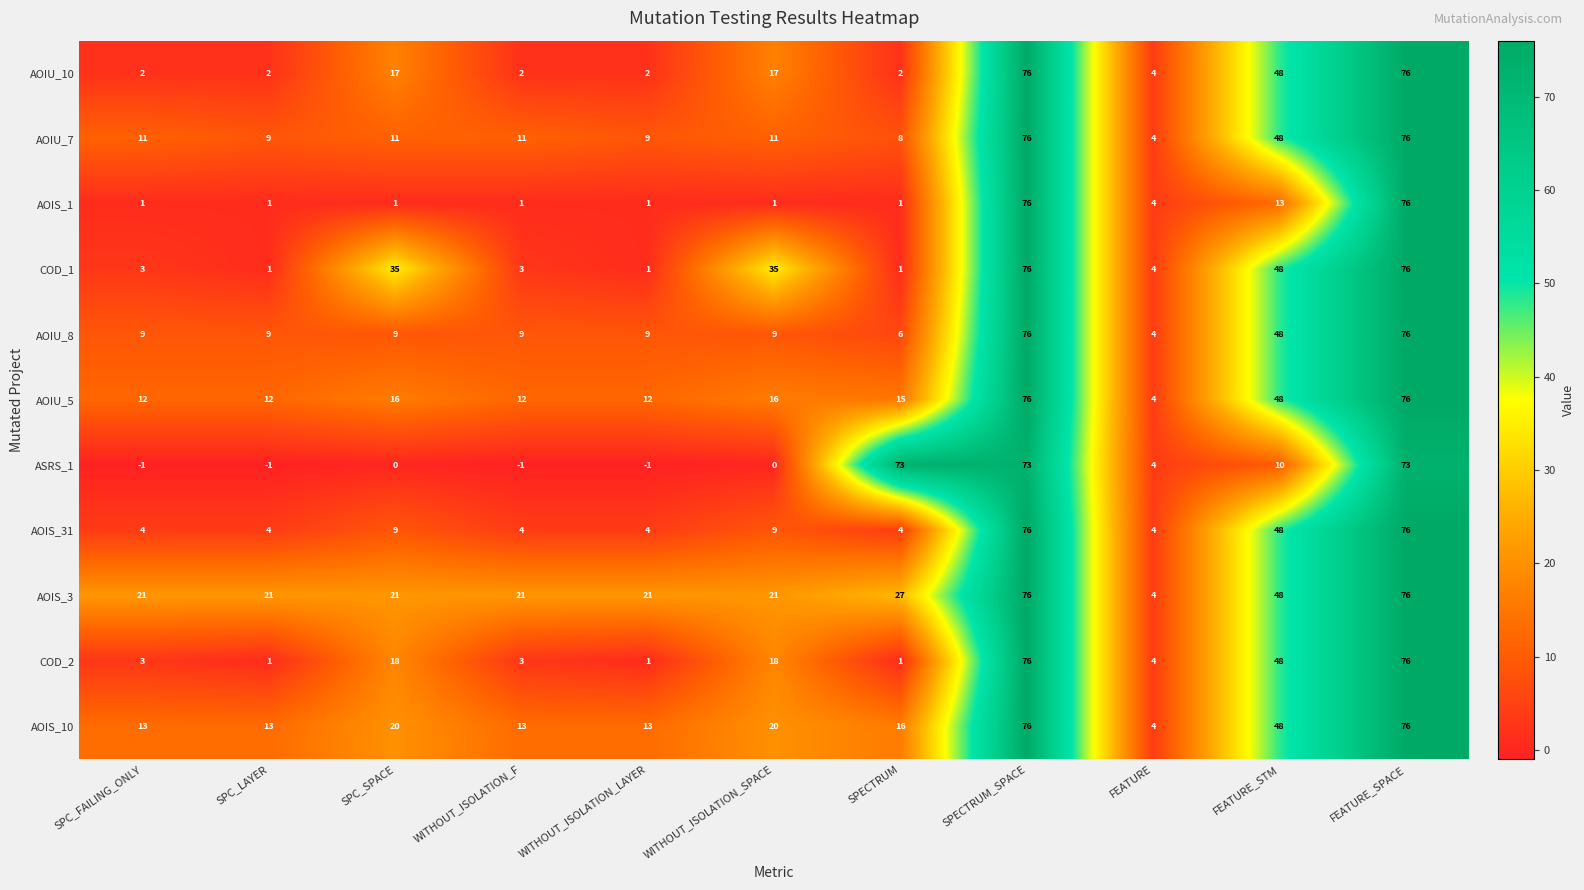

The value of AOIU_5 at FEATURE is 2. True or false?

False